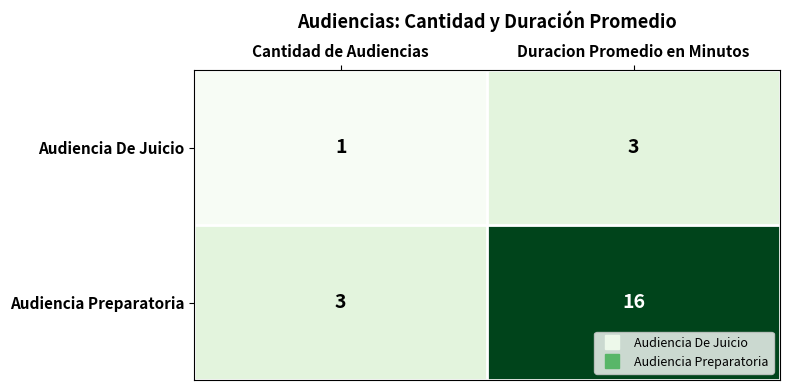

List the series in order of their overall mean, highest first.

Audiencia Preparatoria, Audiencia De Juicio